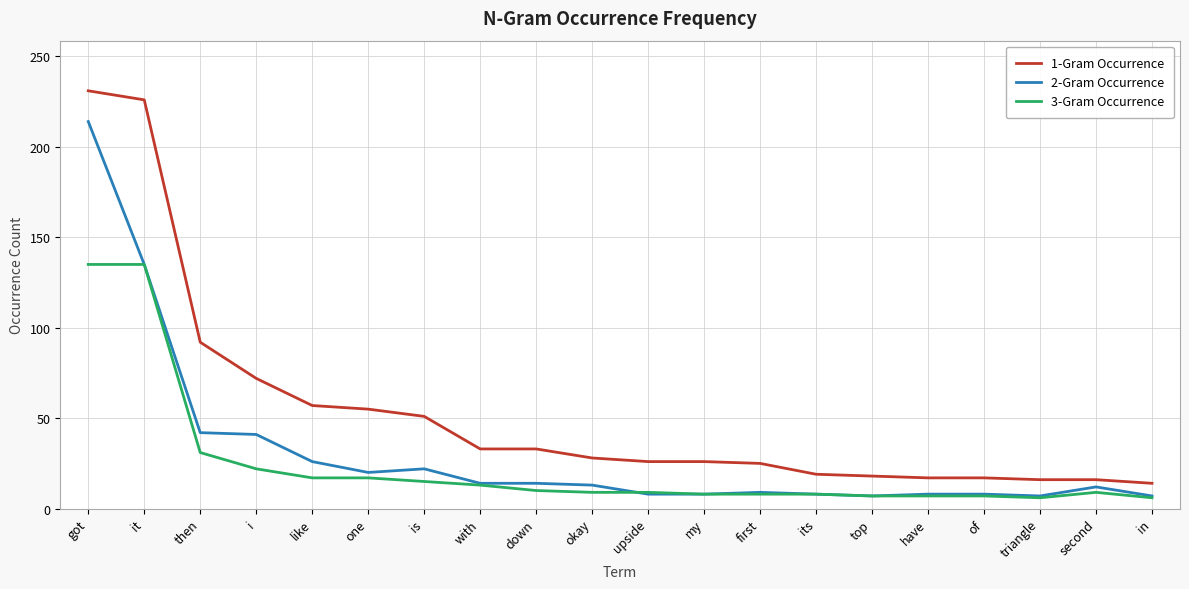

Is it true that 2-Gram Occurrence equals 8 at its?

True